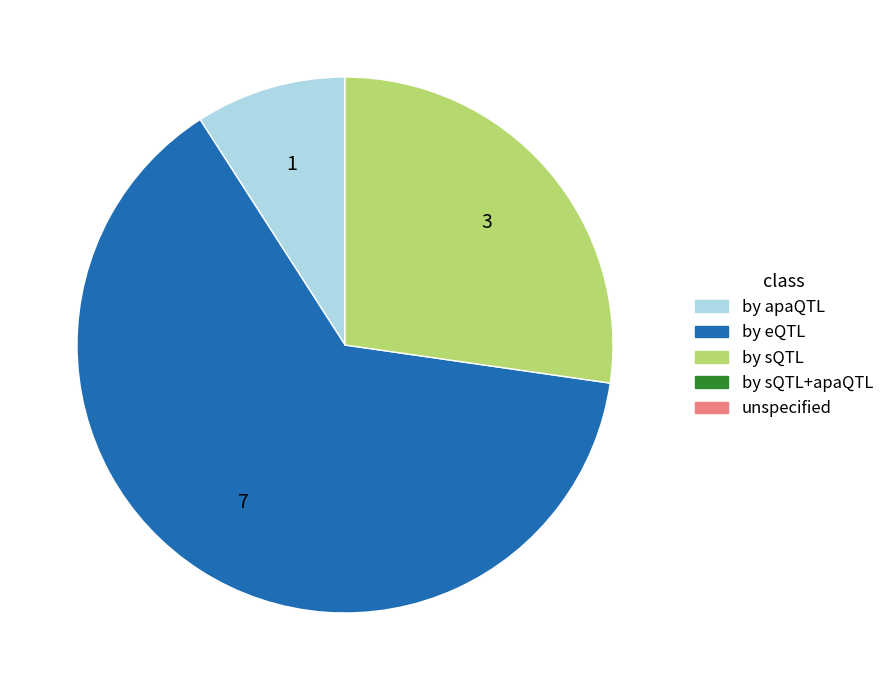

Is there any slice that represents more than half of the pie?

Yes